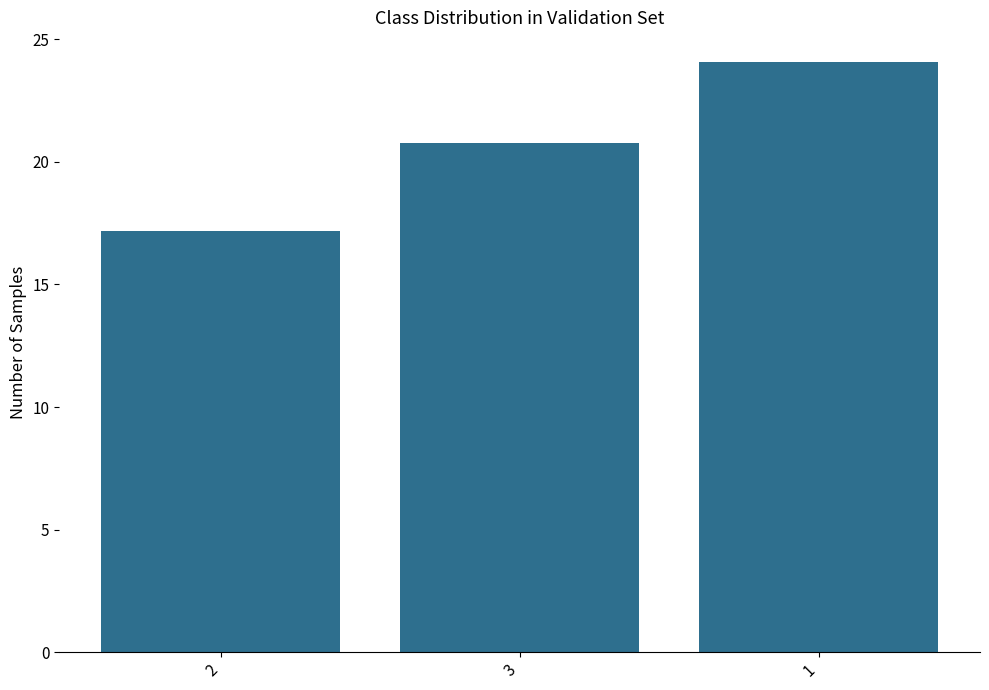

Count the number of values greater than 20.

2